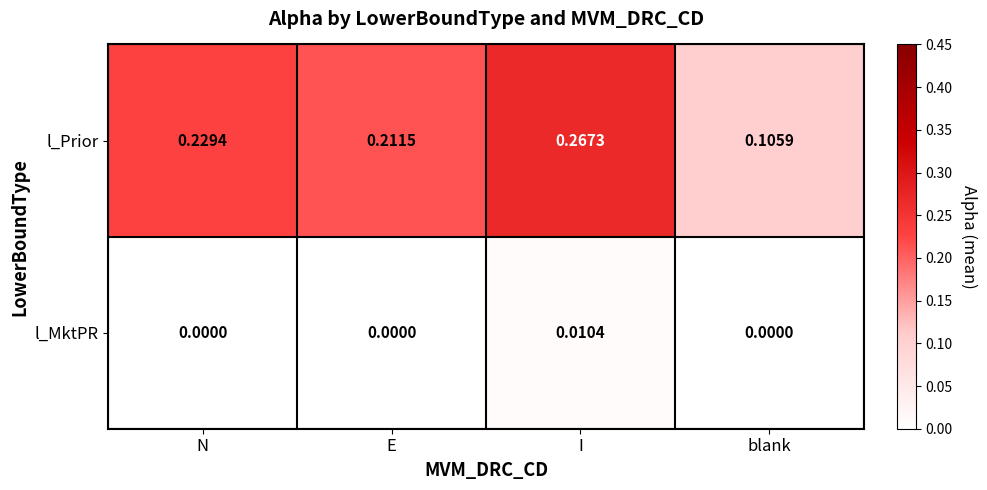

Which series has the largest total across all categories?

l_Prior